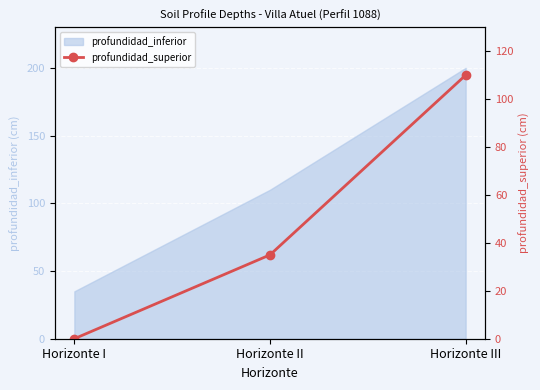

At which category does the chart reach its peak across all series?

Horizonte III